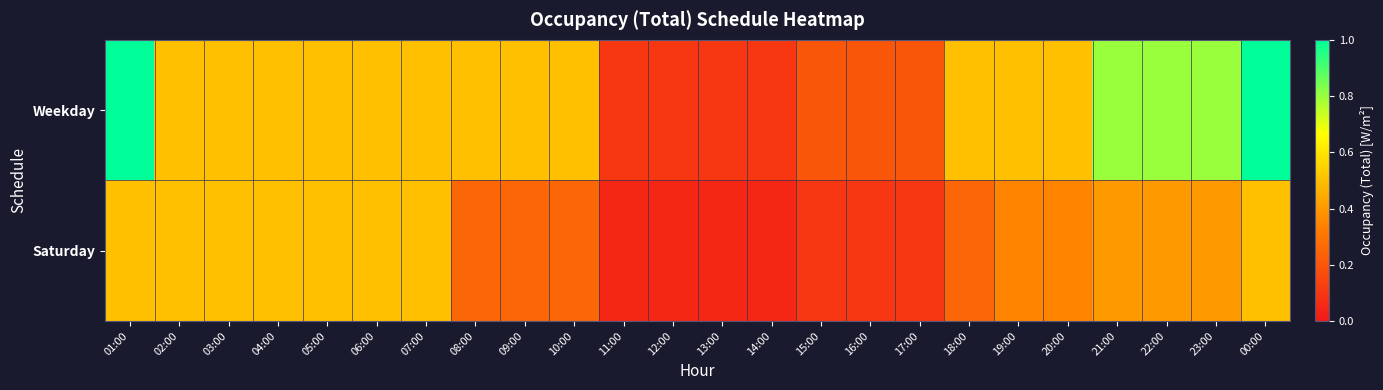

Which has a higher value, 05:00 or 23:00?

23:00